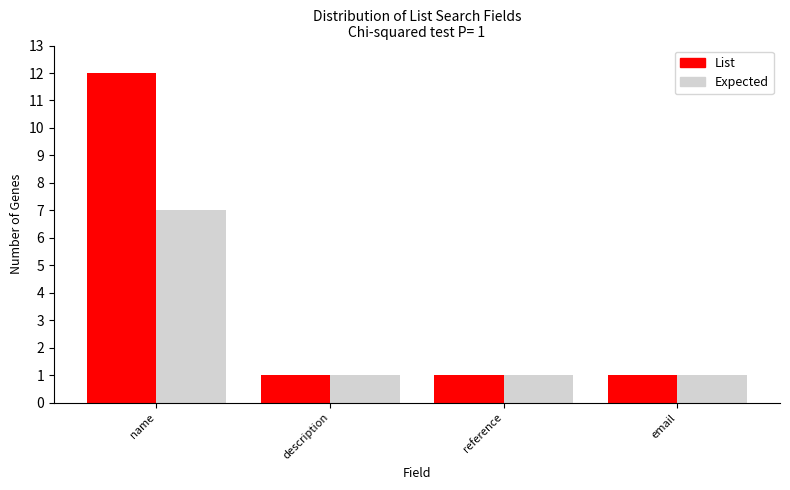

True or false: Expected has a value of 1 at email.

True